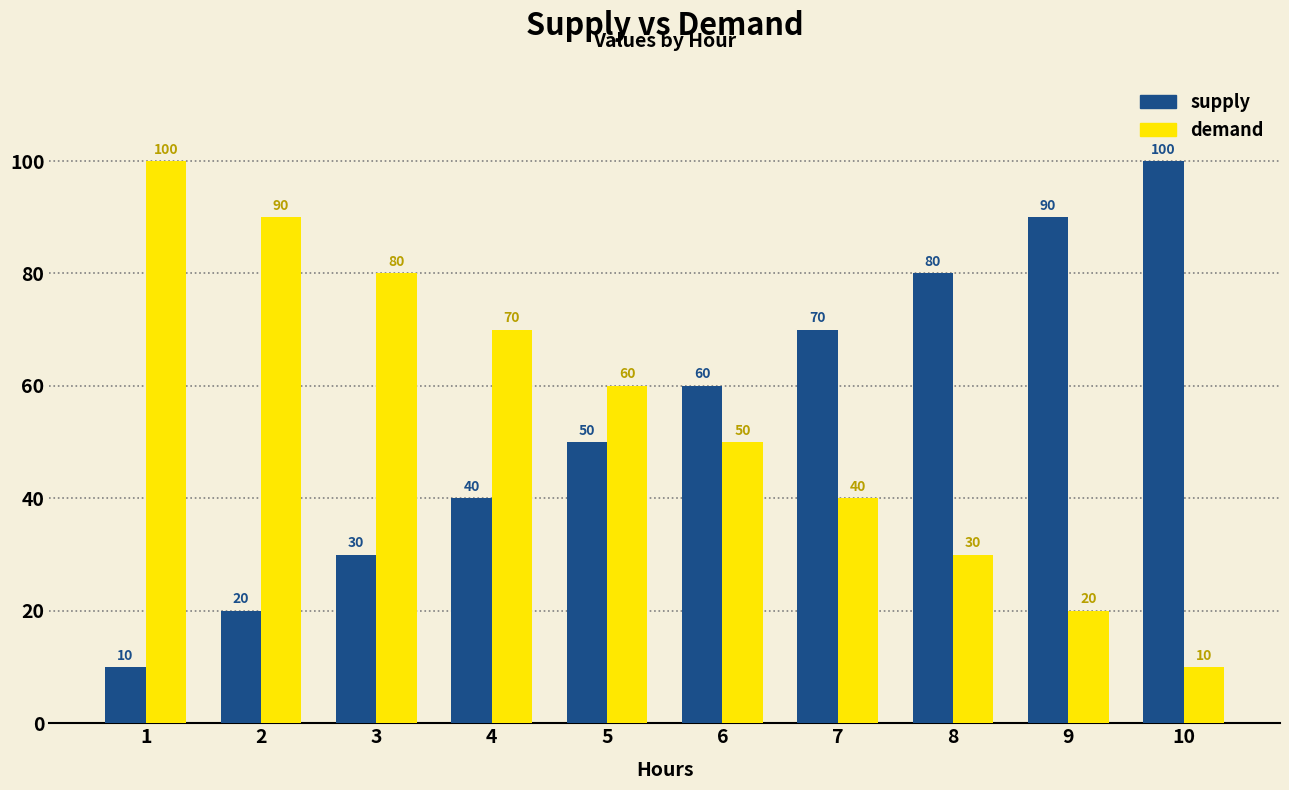

What is the difference between the highest and lowest values at 4?

30